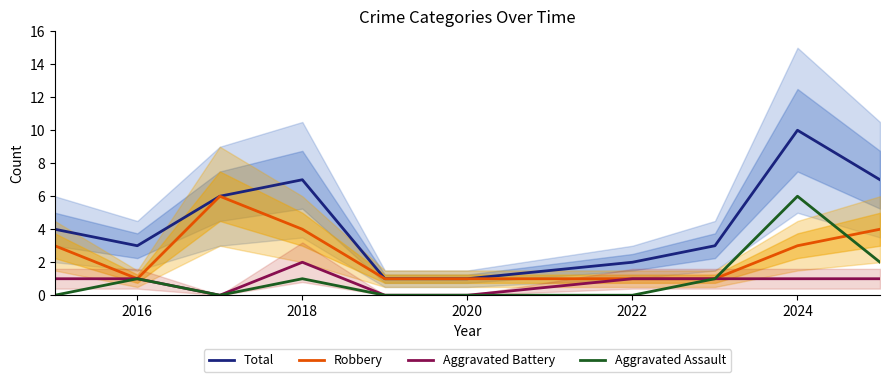

How many data points in Aggravated Assault are less than 1?

5